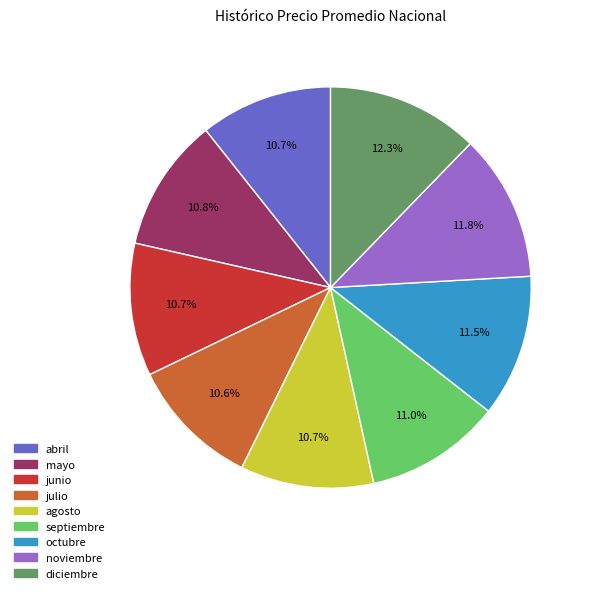

Approximately how many times larger is the value at mayo compared to junio?

1.0